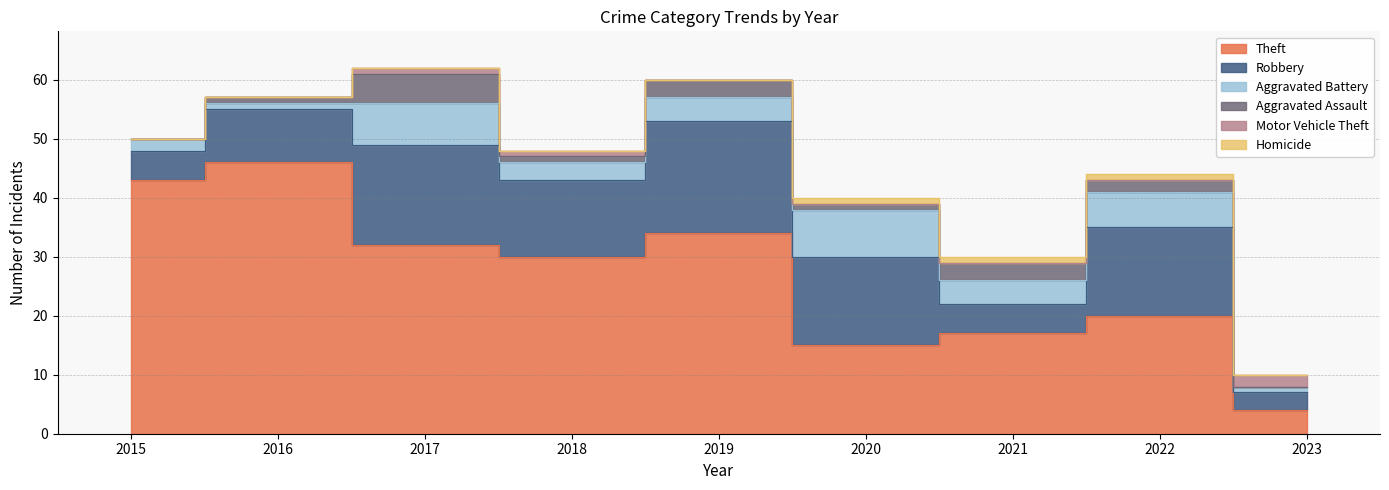

True or false: Theft has a value of 20 at 2022.

True